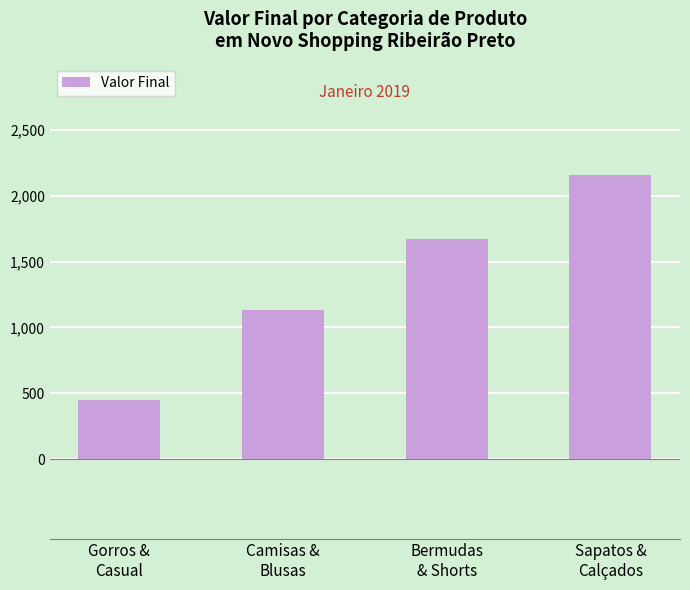

What is the difference between the values at Gorros &
Casual and Sapatos &
Calçados?

1709